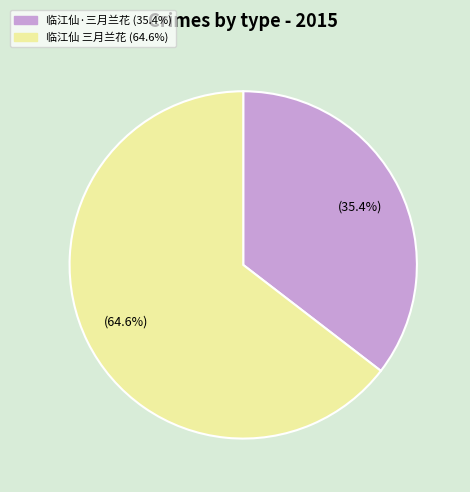

How many segments does this pie chart have?

2